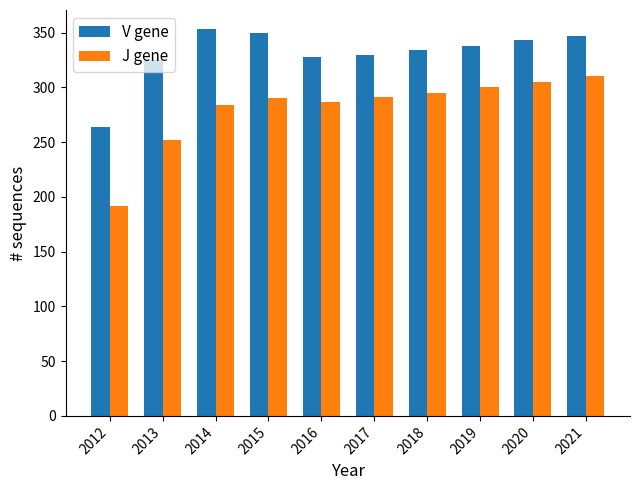

What is the value of the V gene bar at the 2nd from the left?

325